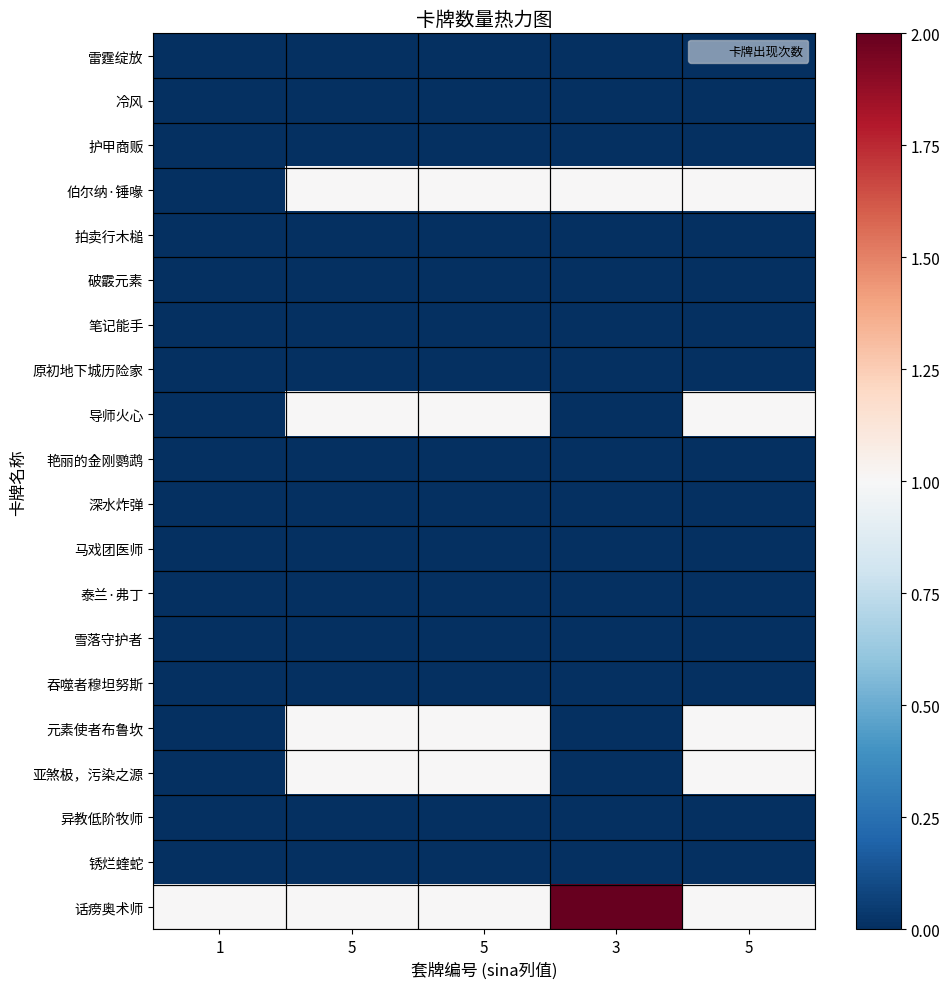

Count the number of categories in the chart.

5